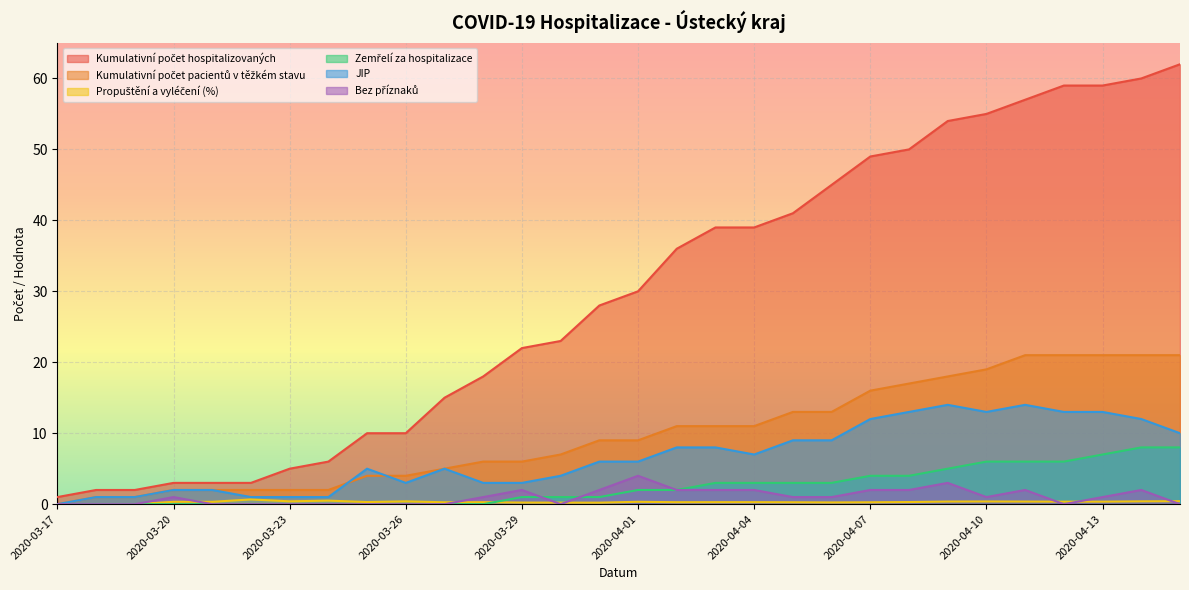

True or false: Zemřelí za hospitalizace and Kumulativní počet hospitalizovaných intersect in this chart.

False